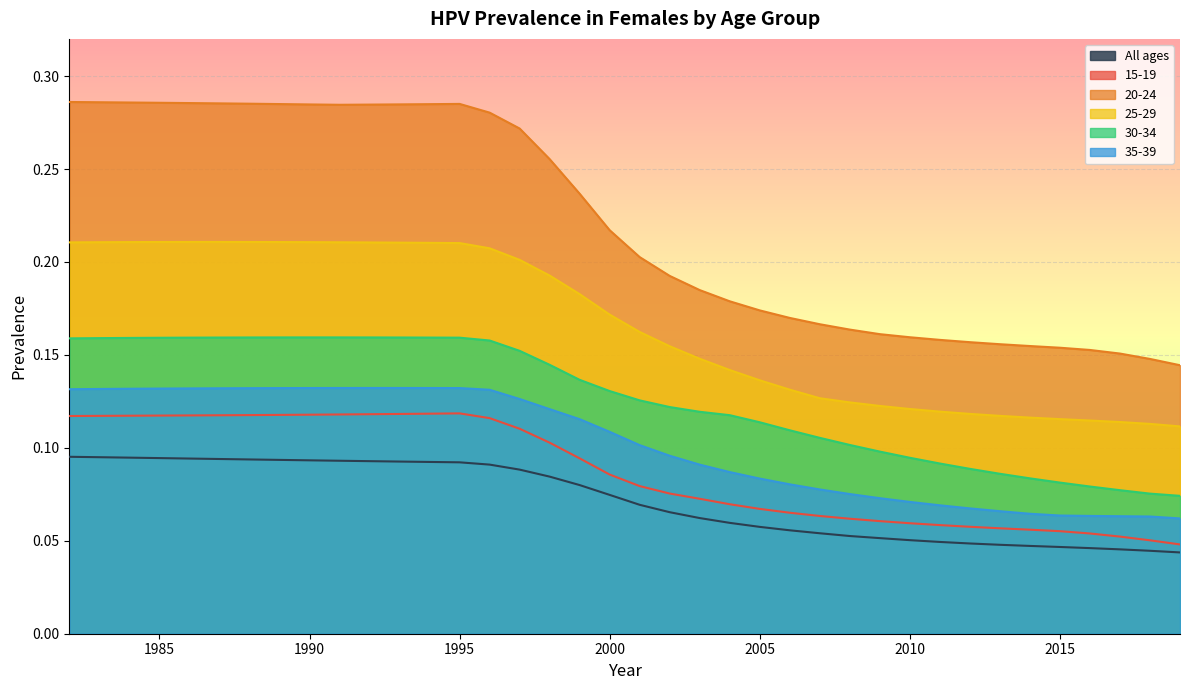

What are all the series names shown in the legend?

All ages, 15-19, 20-24, 25-29, 30-34, 35-39